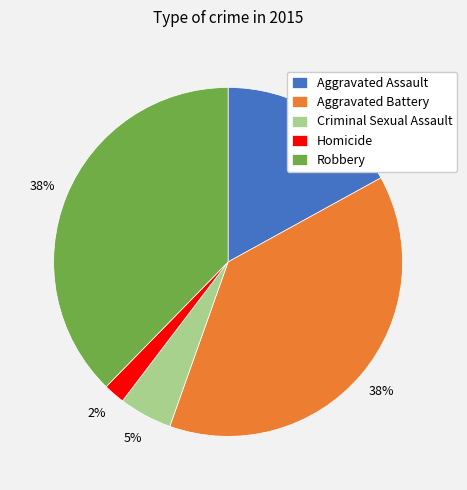

Do Robbery and Aggravated Battery together represent more than half of the pie?

Yes